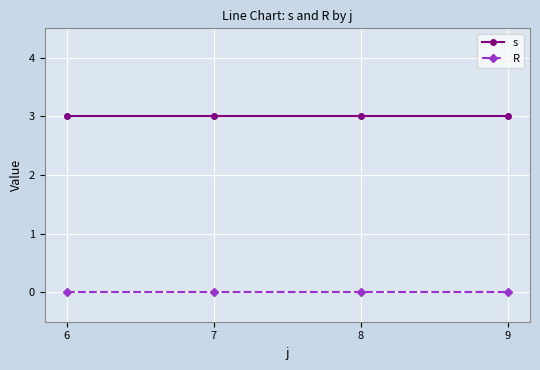

What is the total value across all series at 8?

3